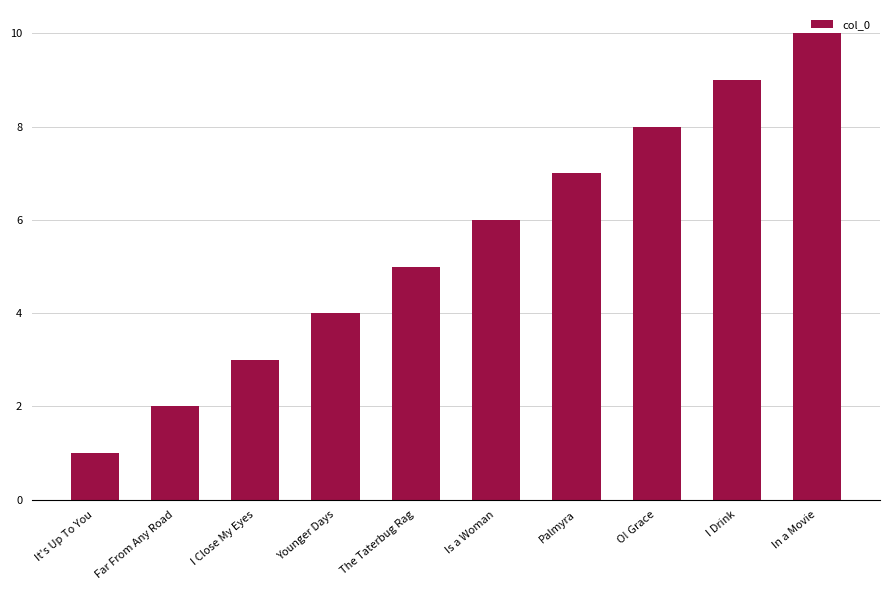

List the labels in order of value, smallest first.

It's Up To You, Far From Any Road, I Close My Eyes, Younger Days, The Taterbug Rag, Is a Woman, Palmyra, O! Grace, I Drink, In a Movie